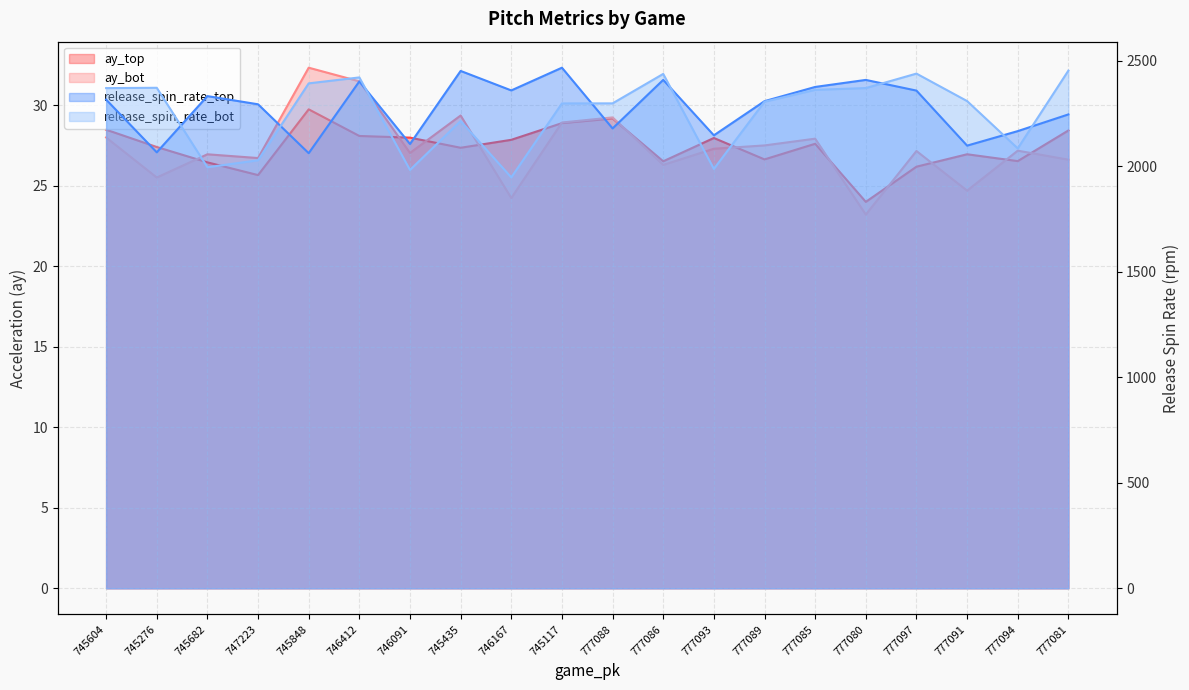

Which category has the highest value in the ay_top series?

745848